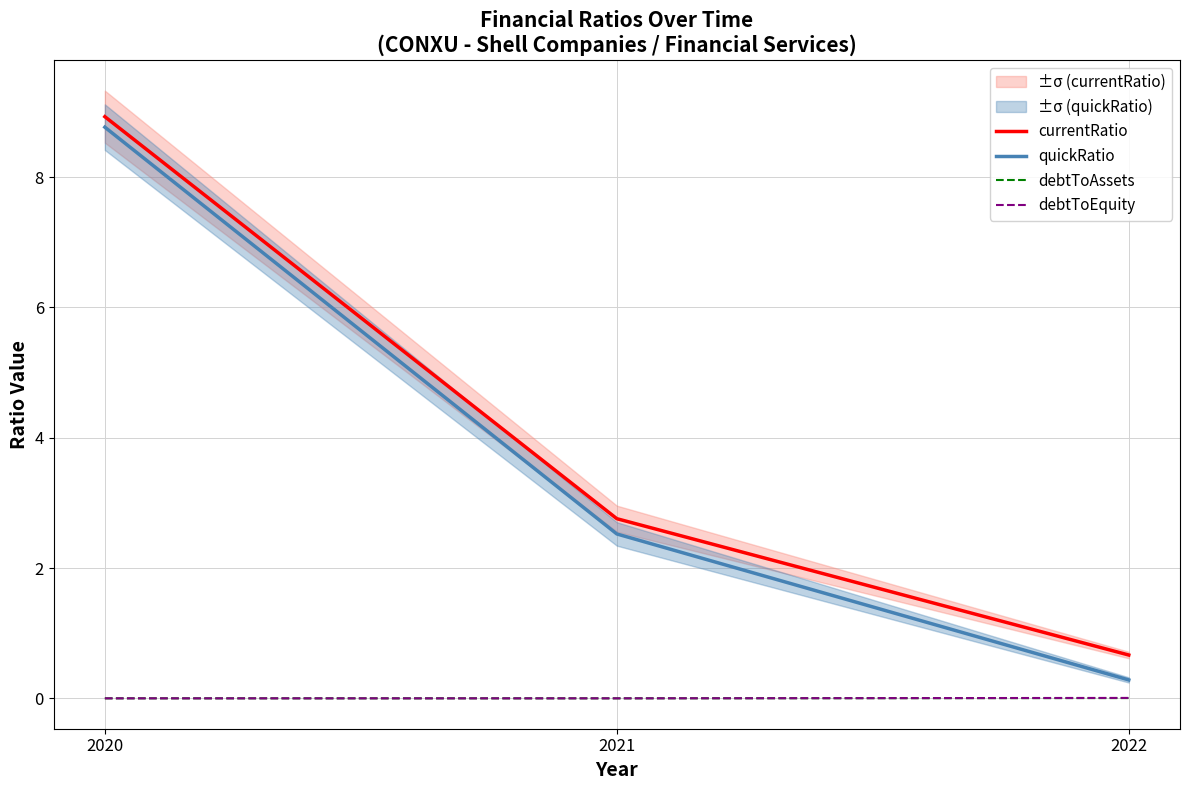

What is the difference between the maximum and minimum values in the quickRatio series?

8.5